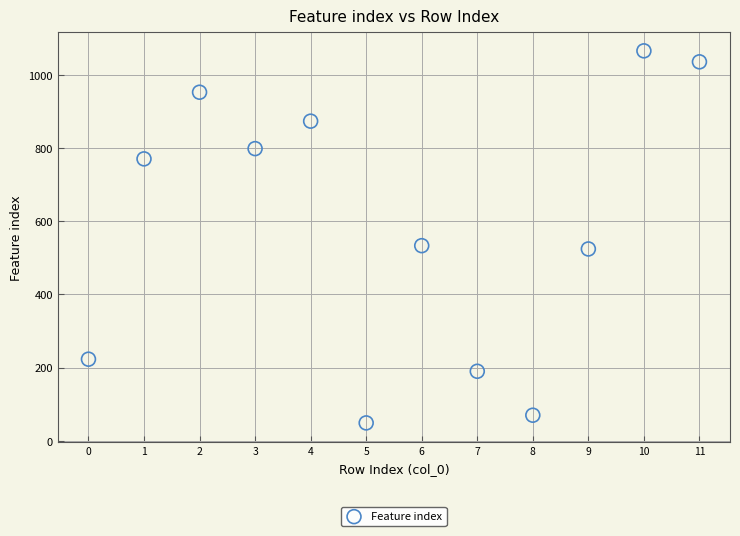

What is the range of Y values (max minus min)?

1016